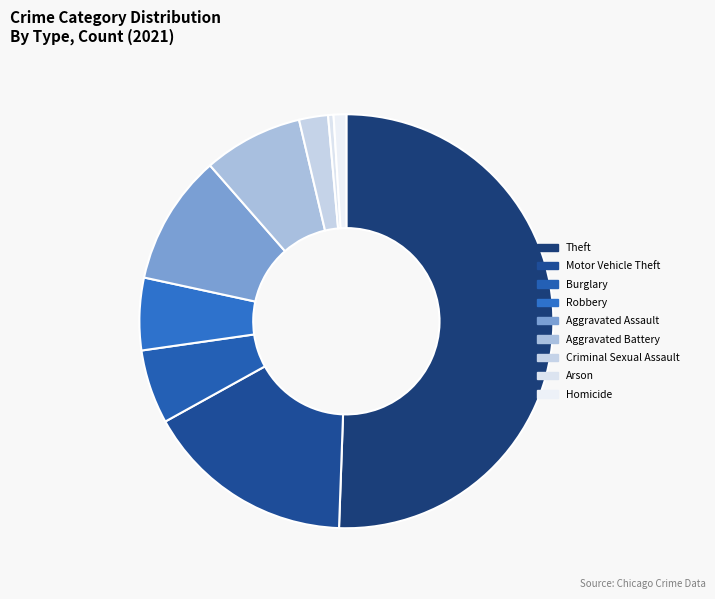

How many slices are in this pie chart?

9